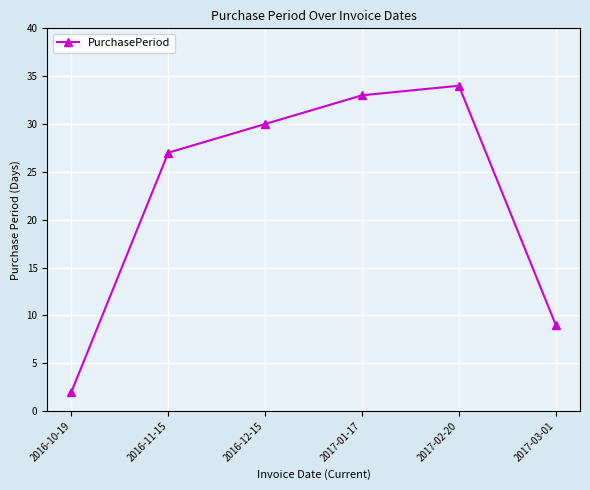

What value does the data have at 2017-02-20?

34